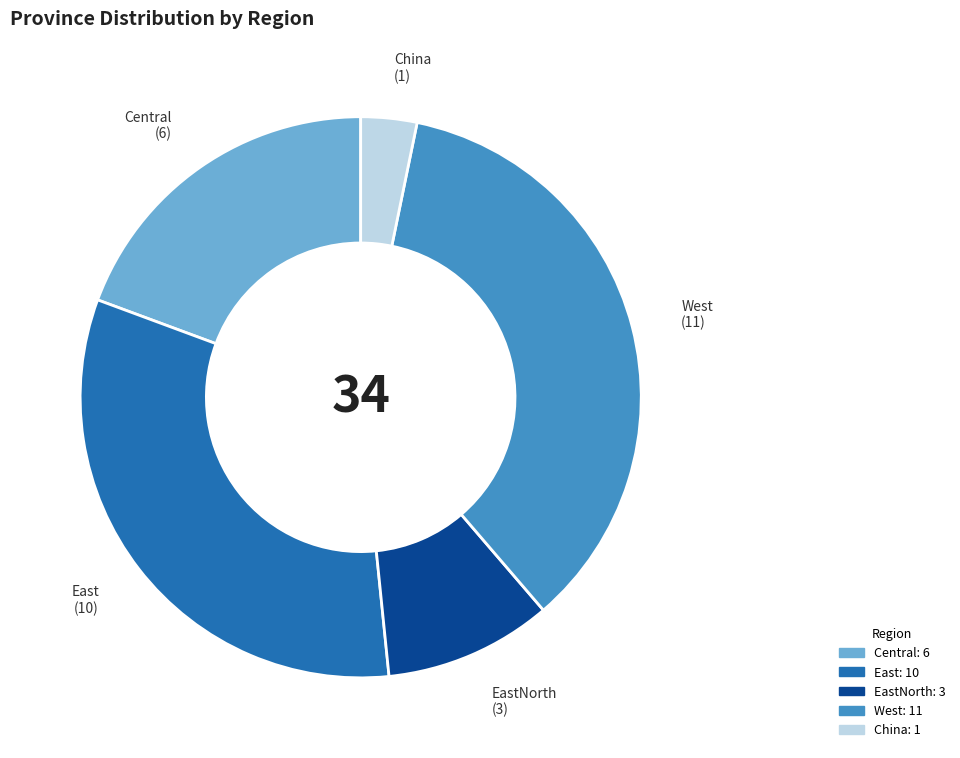

Is there a majority slice in this chart?

No